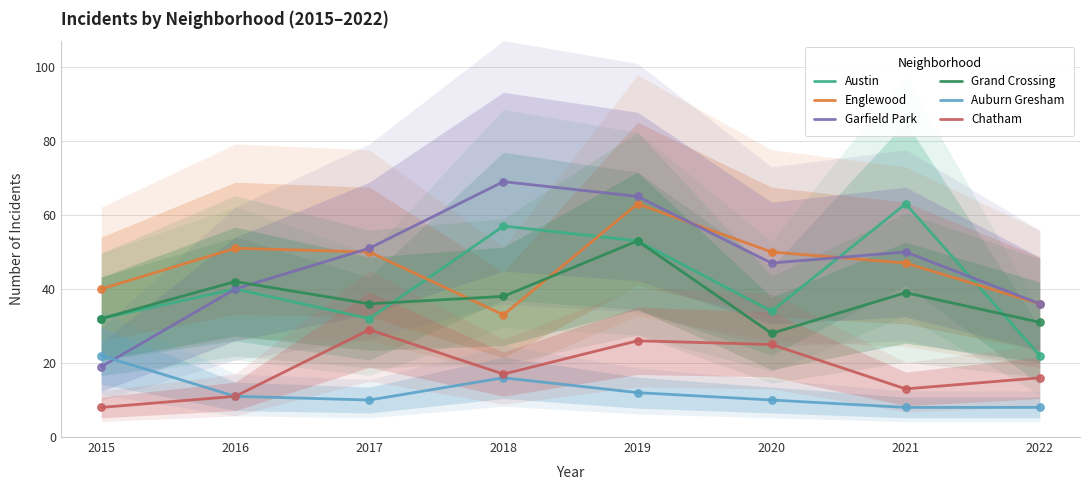

Which series reaches the maximum Y coordinate?

Garfield Park